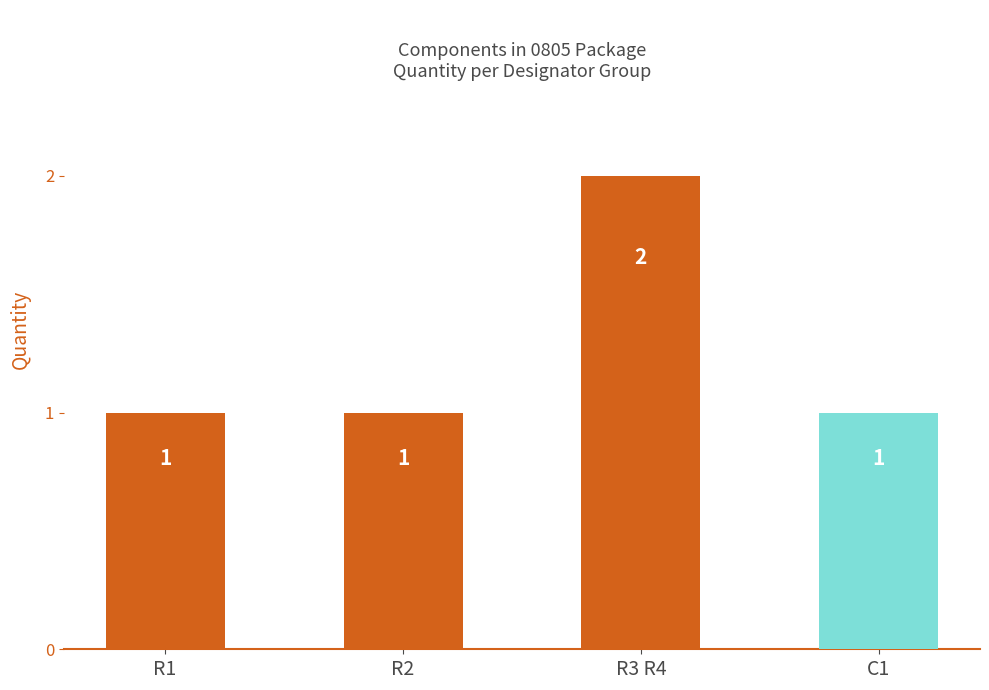

The chart shows a value of 1 at R3 R4. True or false?

False